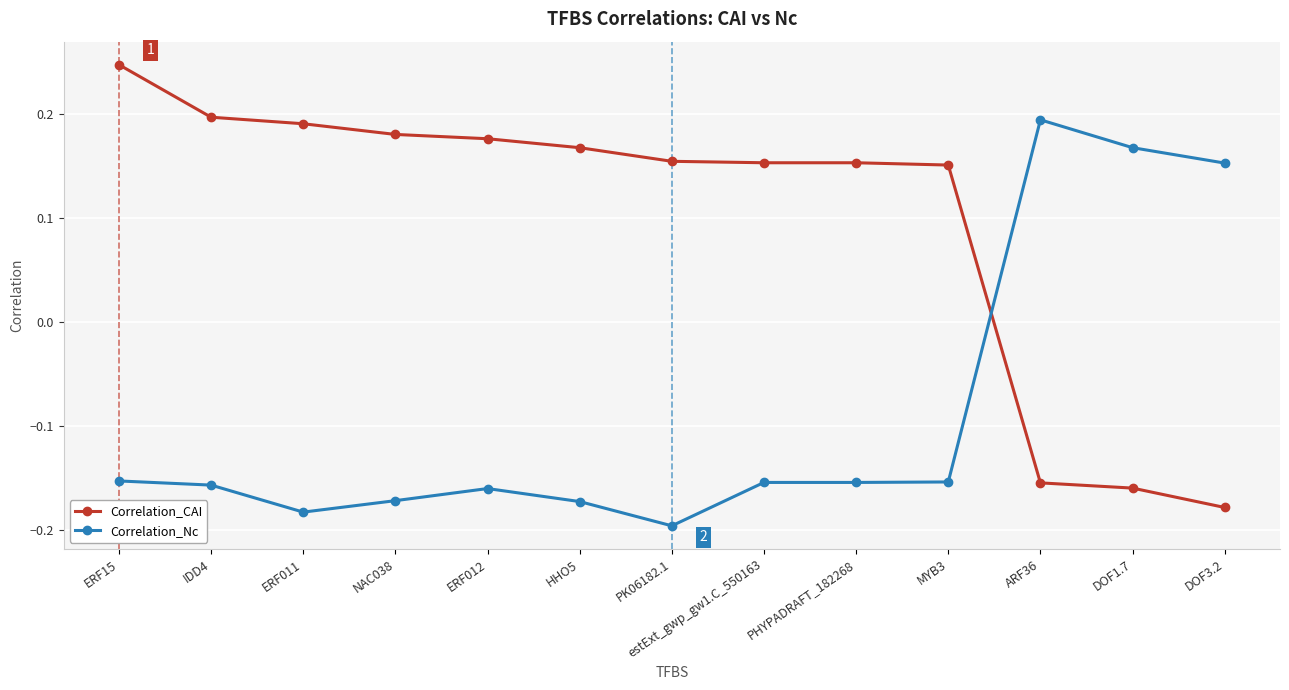

At which category does the chart reach its peak across all series?

ERF15